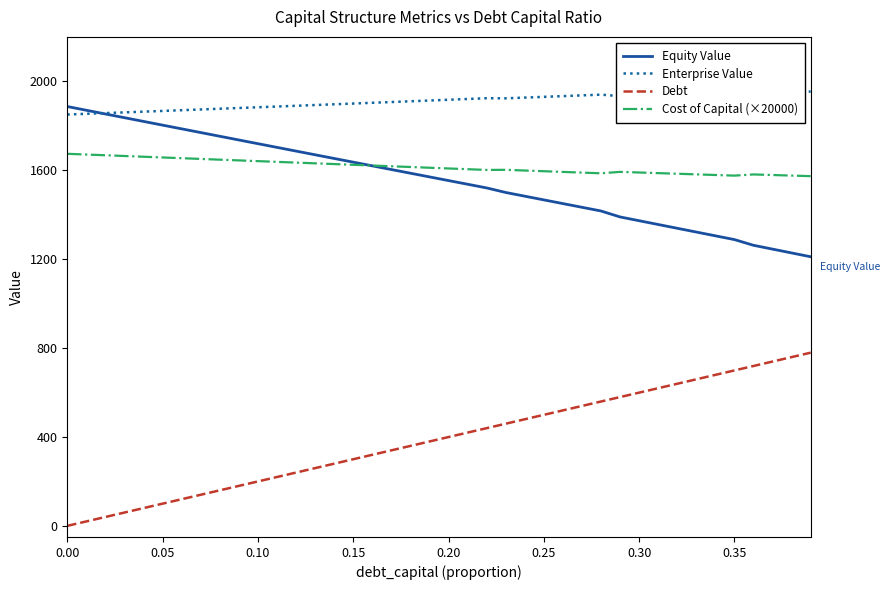

What is the lowest value of the Cost of Capital (×20000) series?

1573.4